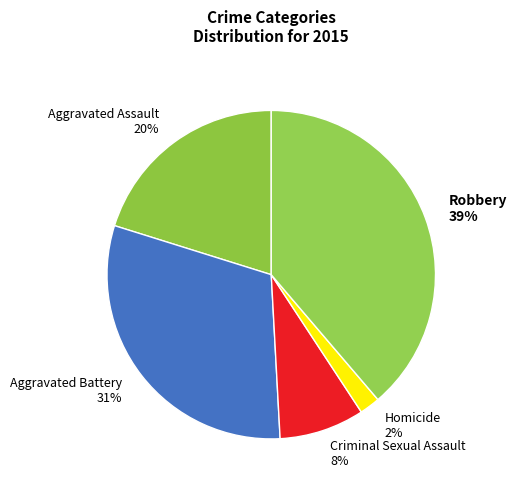

What is the smallest slice in the pie chart?

Homicide